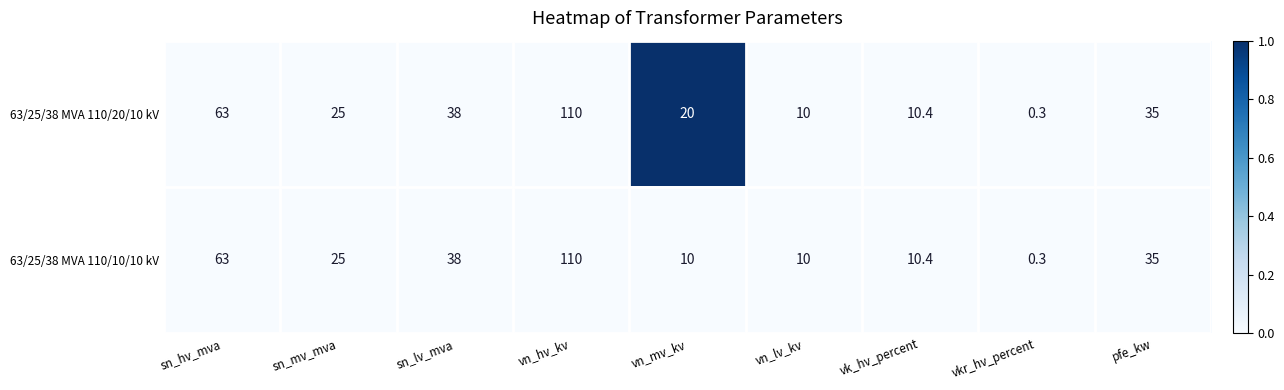

Count the number of data series in this chart.

2